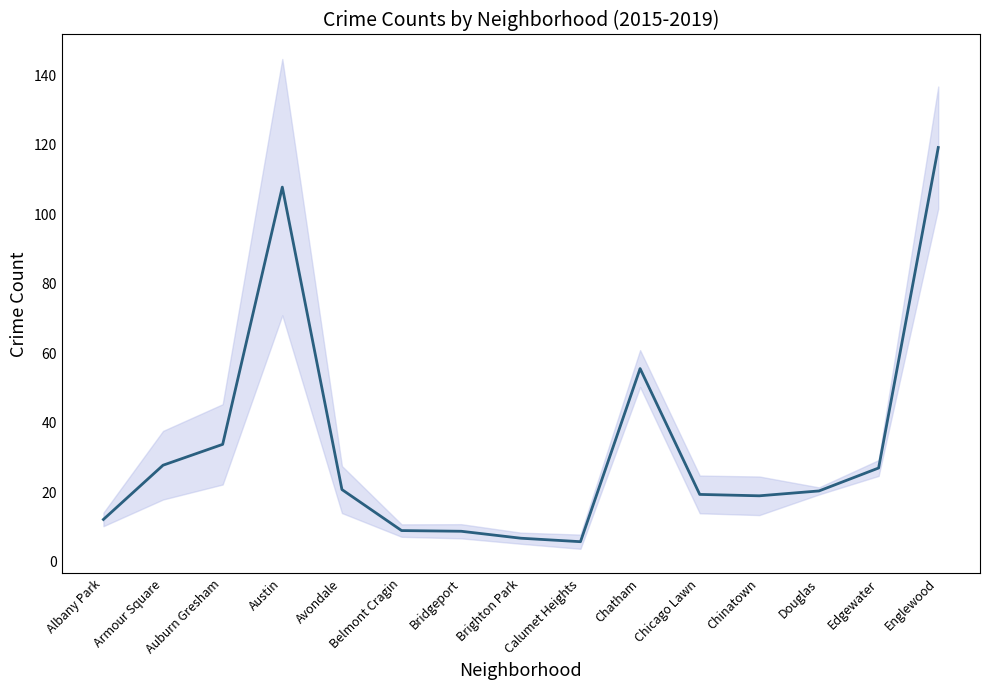

List the labels in order of value, largest first.

Englewood, Austin, Chatham, Auburn Gresham, Armour Square, Edgewater, Avondale, Douglas, Chicago Lawn, Chinatown, Albany Park, Belmont Cragin, Bridgeport, Brighton Park, Calumet Heights